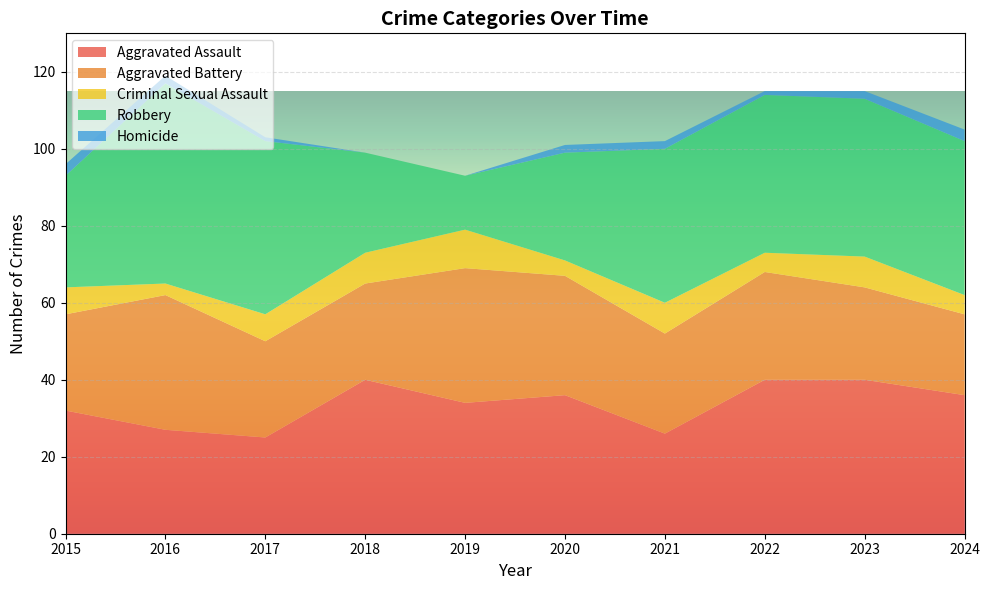

Reading right to left, list all the values displayed in this chart.

Aggravated Assault: 36	40	40	26	36	34	40	25	27	32
Aggravated Battery: 21	24	28	26	31	35	25	25	35	25
Criminal Sexual Assault: 5	8	5	8	4	10	8	7	3	7
Robbery: 40	41	41	40	28	14	26	45	52	29
Homicide: 3	2	1	2	2	0	0	1	2	3